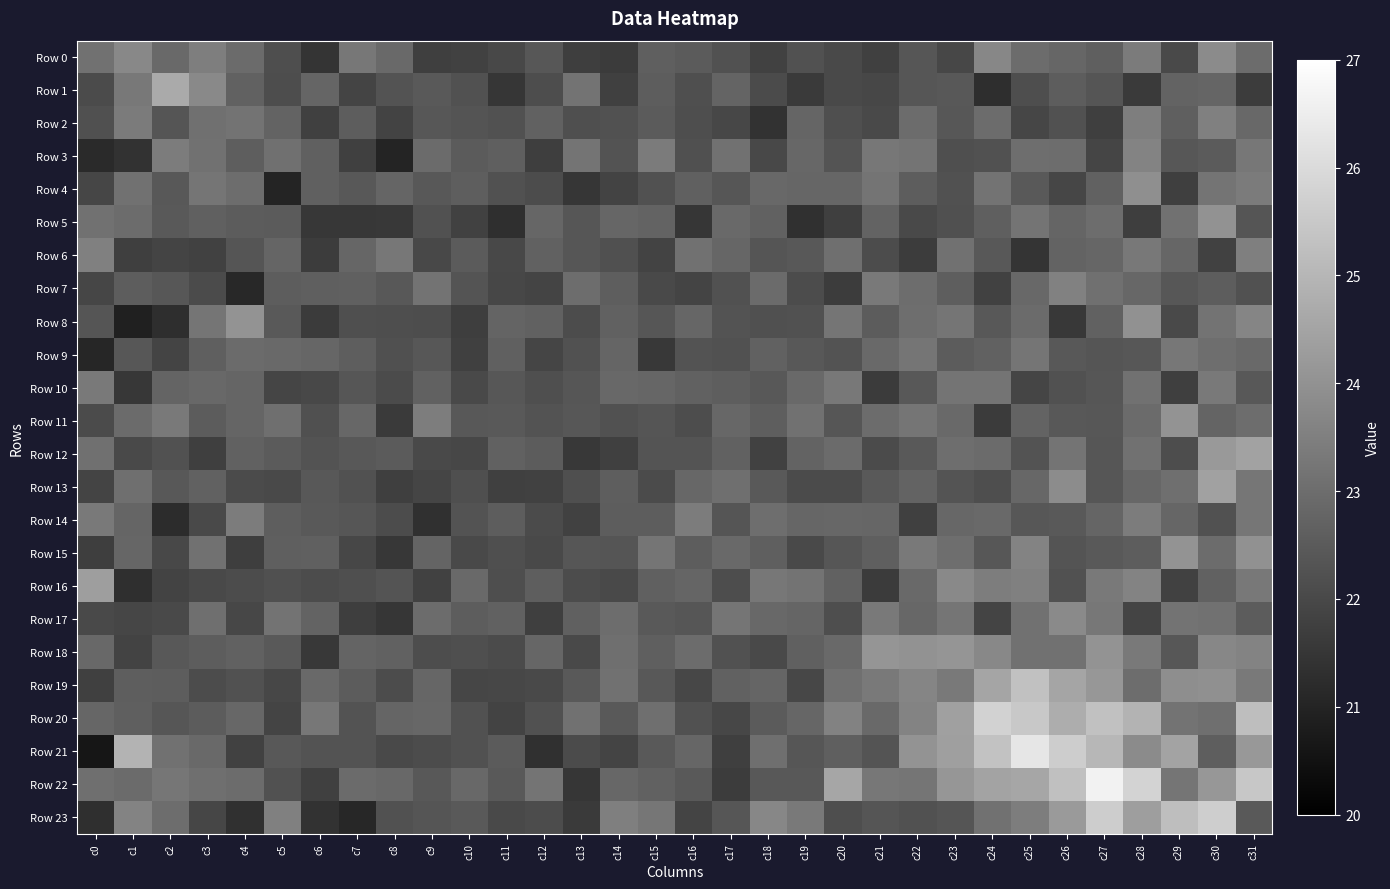

Which series has the widest spread of values?

Row 21